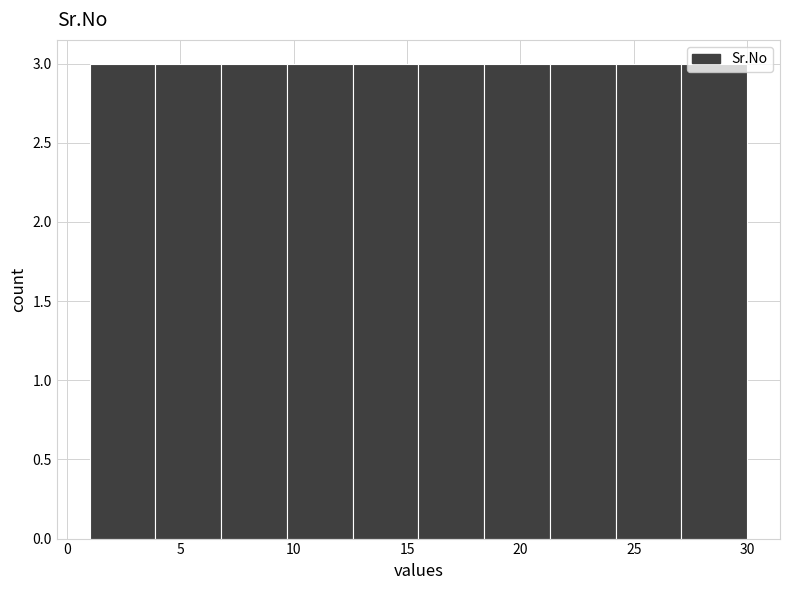

Reading left to right, transcribe this chart: for each bar, give the range it covers on the x-axis and its height. Neither the bar edges nor the heights are printed on the chart, so give them approximately, as read against the axes.

1.0 to 3.9: 3
3.9 to 6.8: 3
6.8 to 9.7: 3
9.7 to 12.6: 3
12.6 to 15.5: 3
15.5 to 18.4: 3
18.4 to 21.3: 3
21.3 to 24.2: 3
24.2 to 27.1: 3
27.1 to 30.0: 3